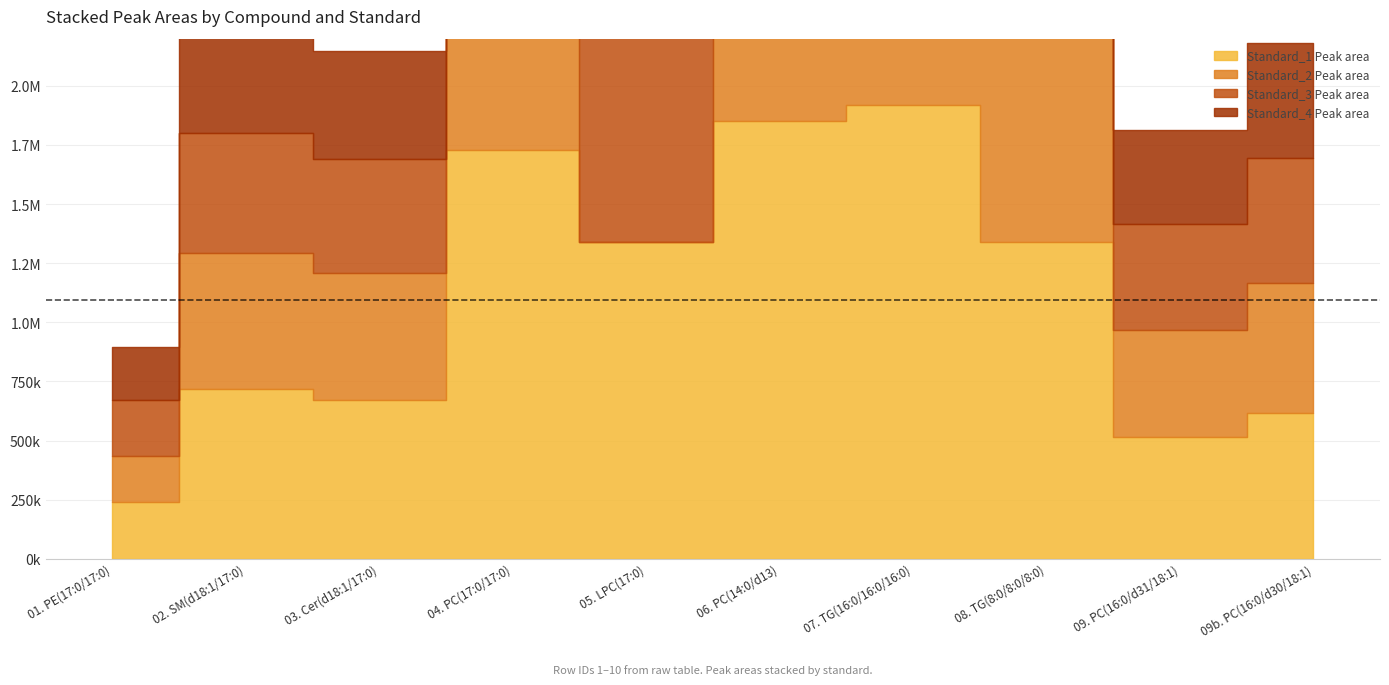

True or false: Standard_1 Peak area and Standard_4 Peak area intersect in this chart.

False